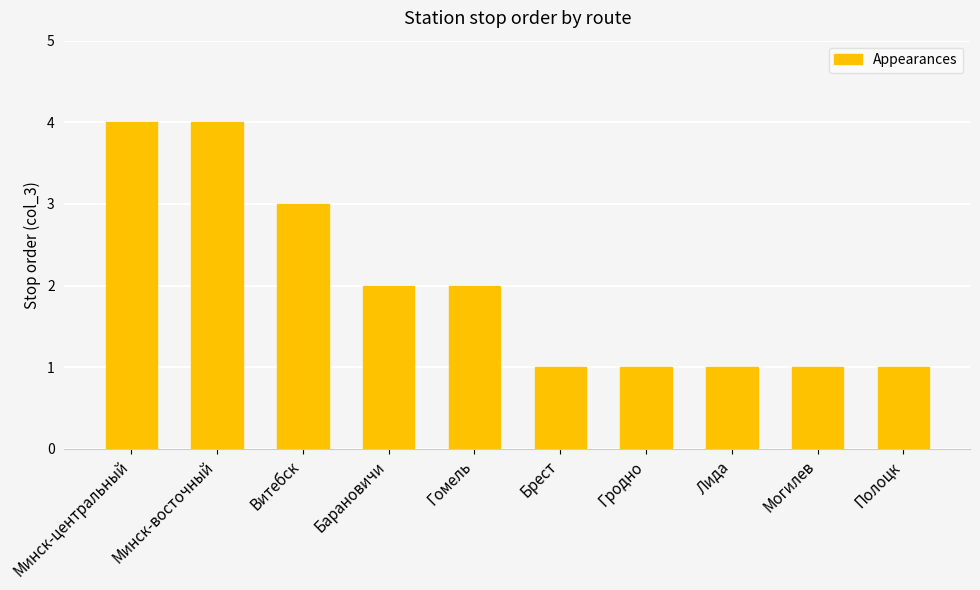

What position from the right is Гомель?

6